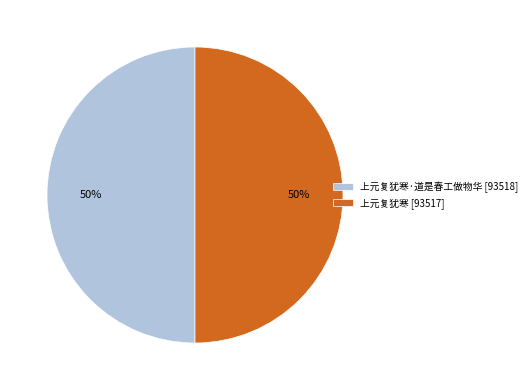

Is the sum of 上元复犹寒·道是春工做物华 [93518] and 上元复犹寒 [93517] greater than half?

Yes